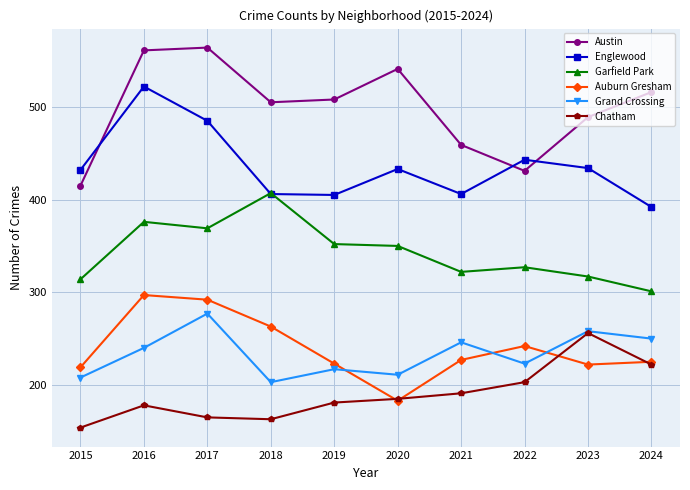

What is the difference between the Englewood values at 2022 and 2020?

10